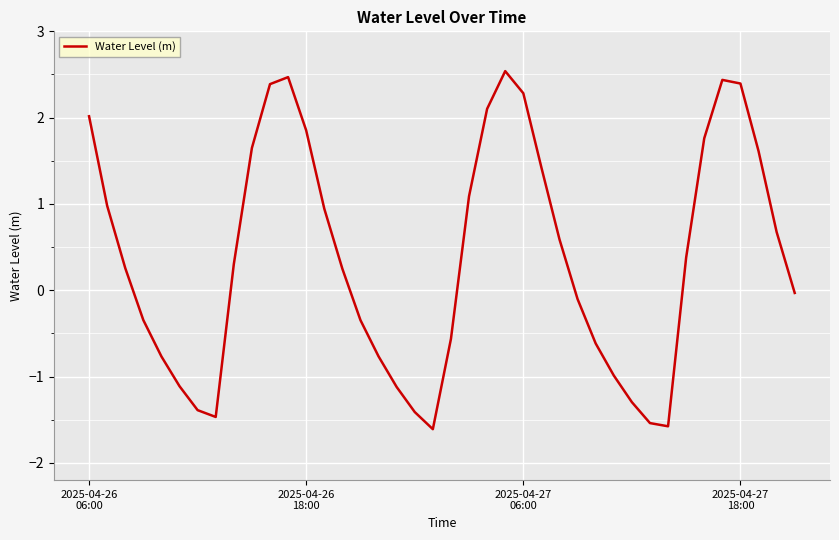

What is the smallest value displayed?

-1.6